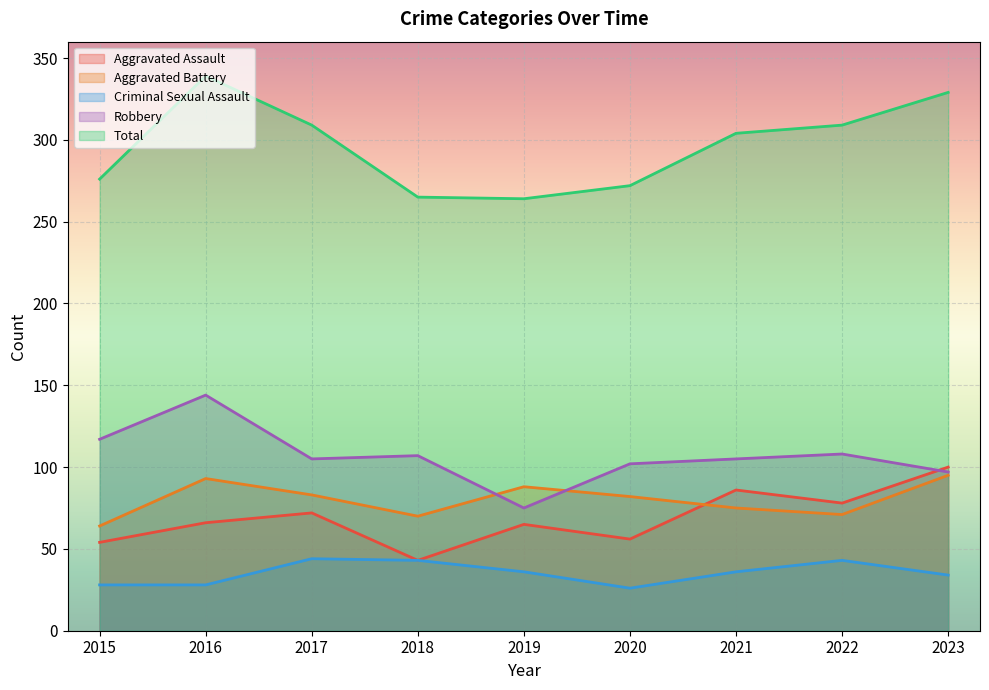

At which label is Total closest to 301?

2021